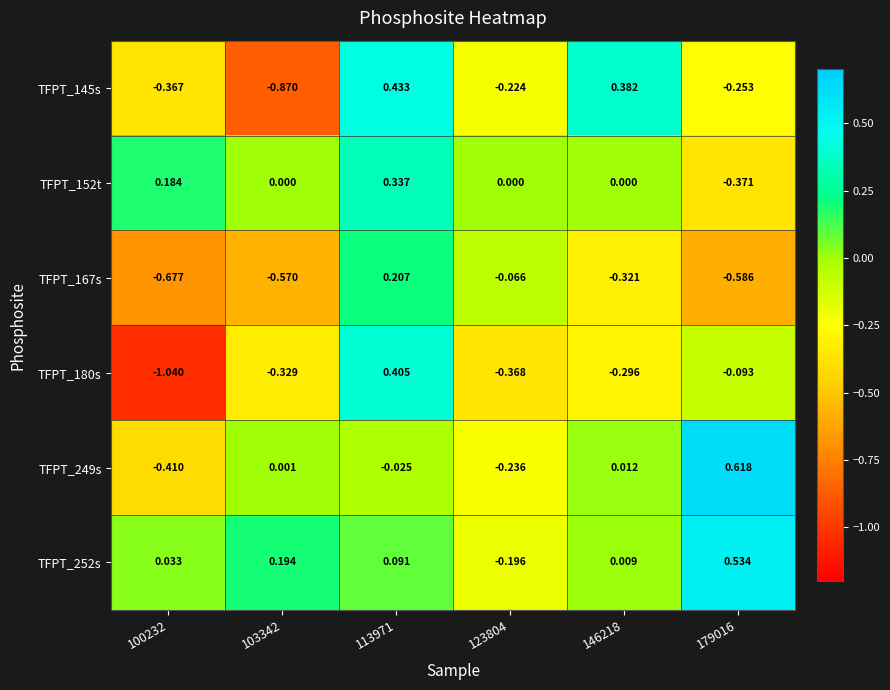

At 179016, list the series in order from smallest to largest.

TFPT_167s, TFPT_152t, TFPT_145s, TFPT_180s, TFPT_252s, TFPT_249s